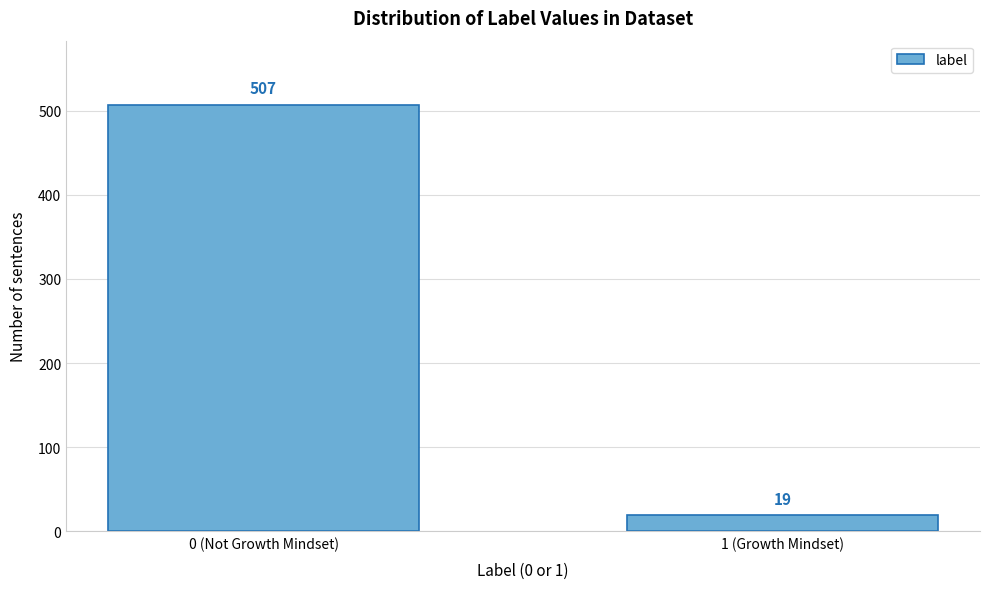

Reading left to right, list all the values displayed in this chart.

507	19